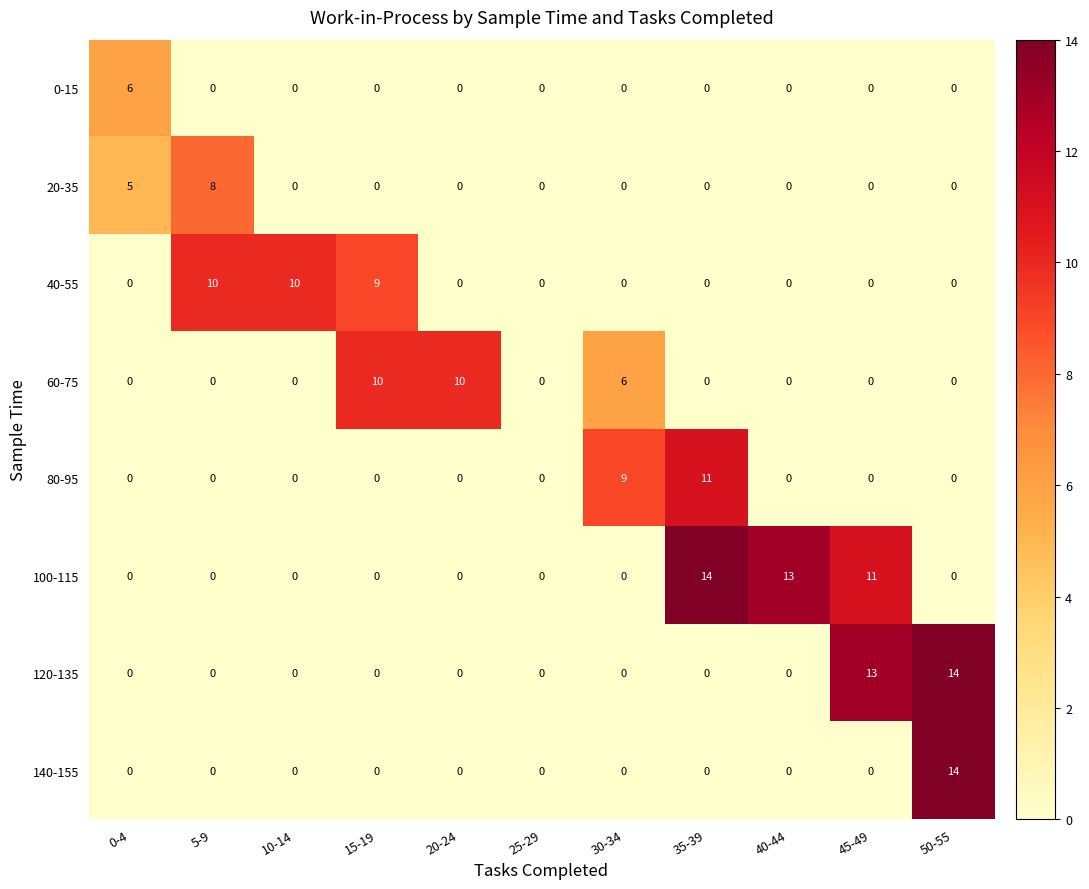

Count the number of categories in the chart.

11